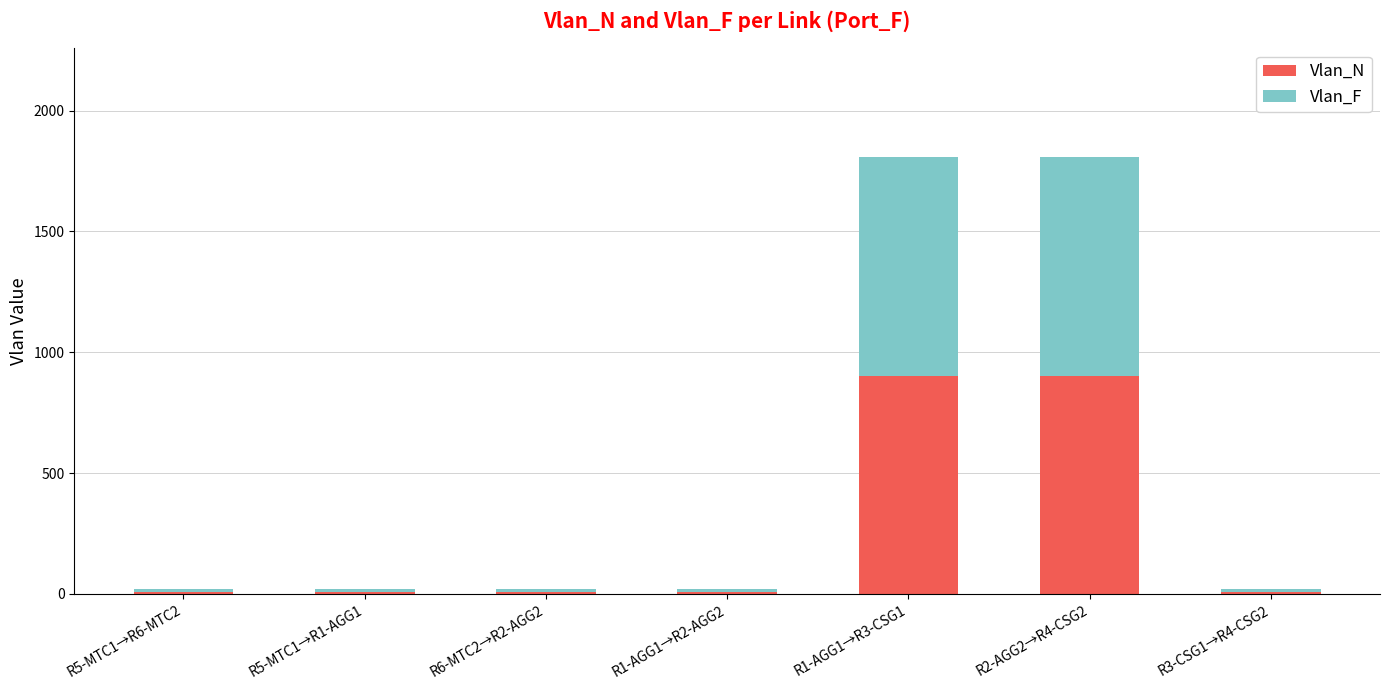

The value of Vlan_N at R2-AGG2→R4-CSG2 is 1235. True or false?

False